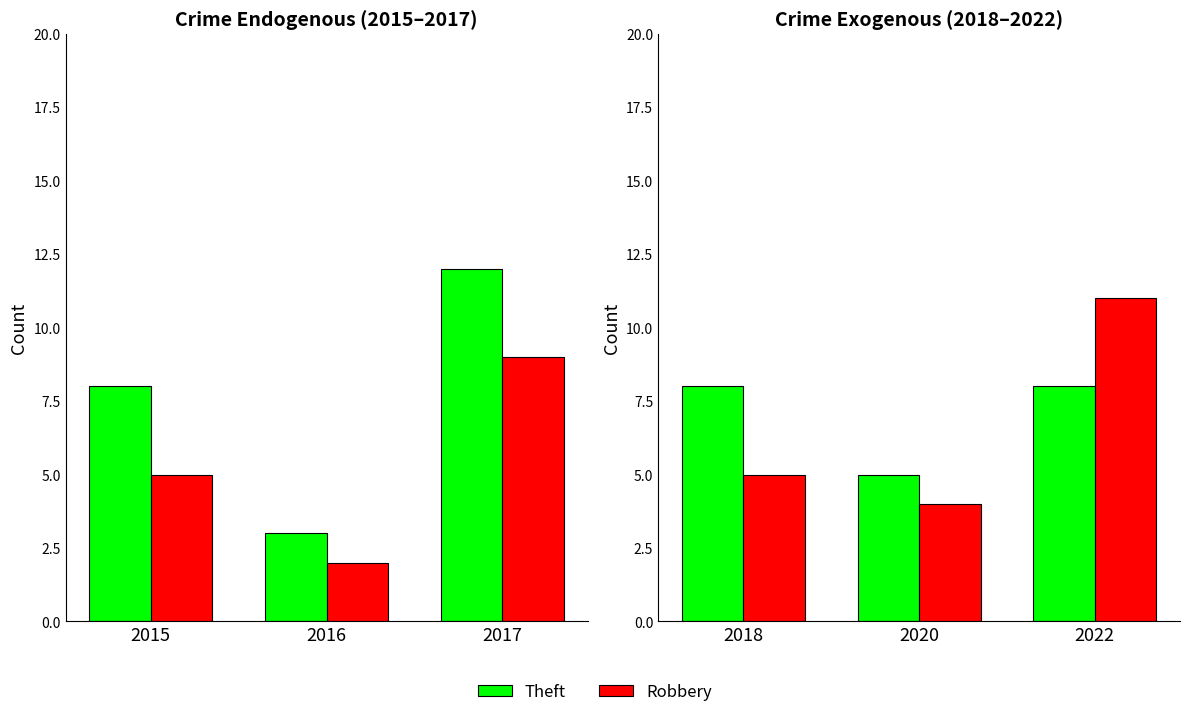

What is the value of the Theft bar at the 1st from the left?

8